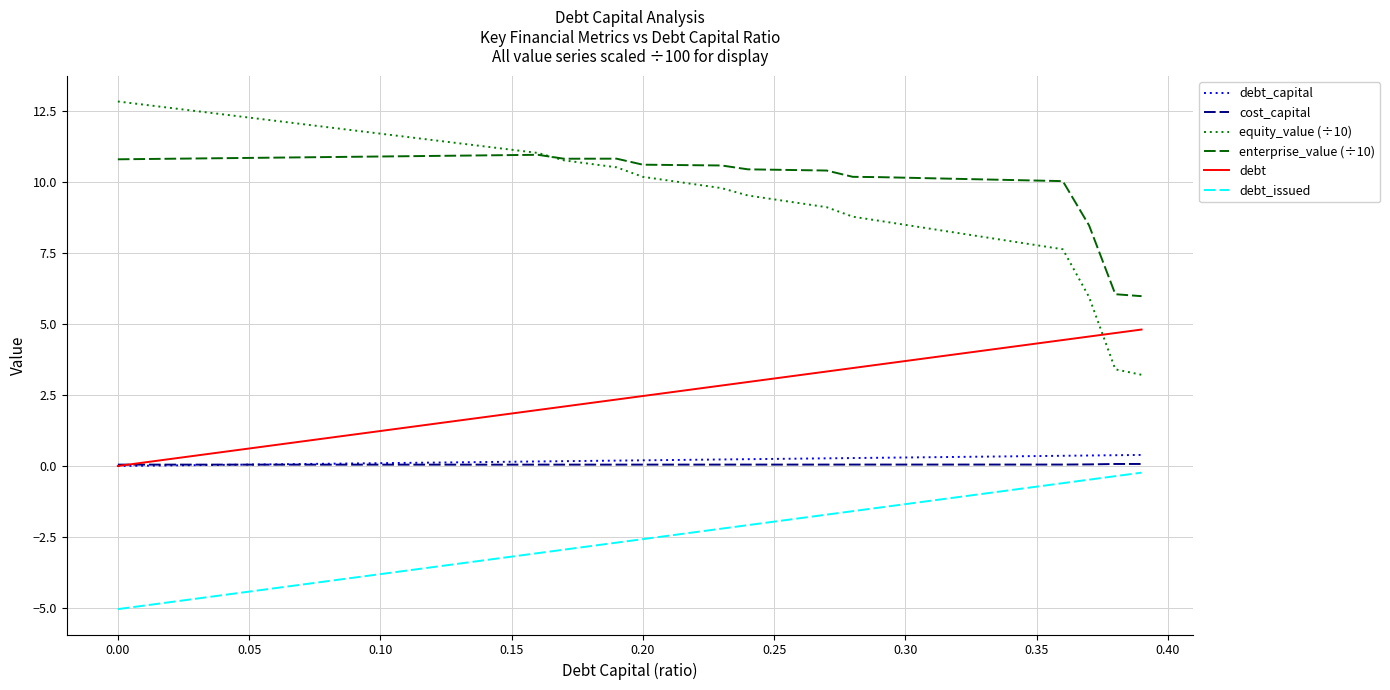

How many series are shown in this chart?

6